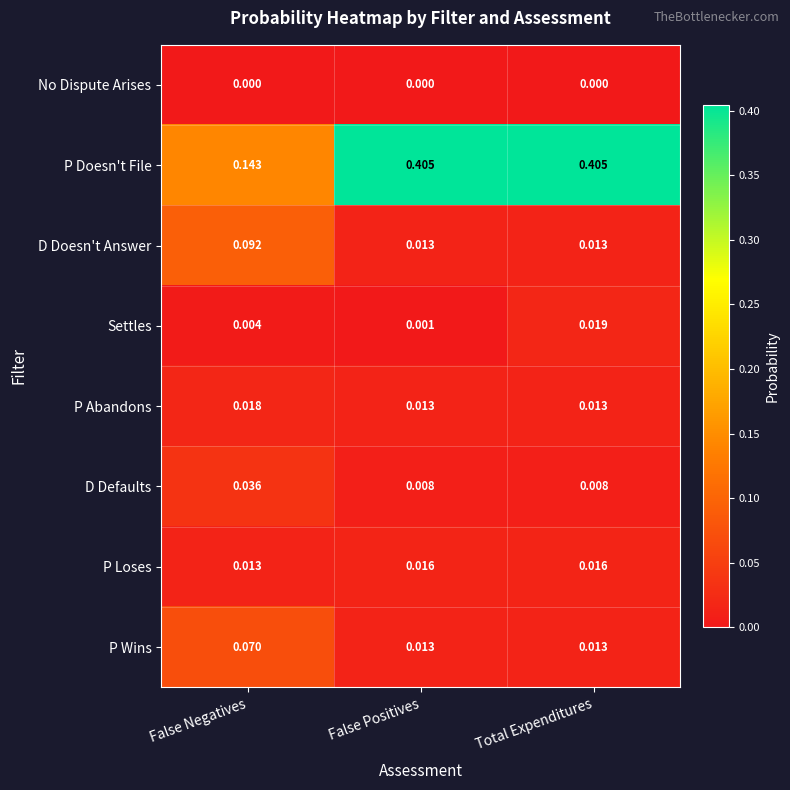

Which category has the lowest value in the P Doesn't File series?

False Negatives